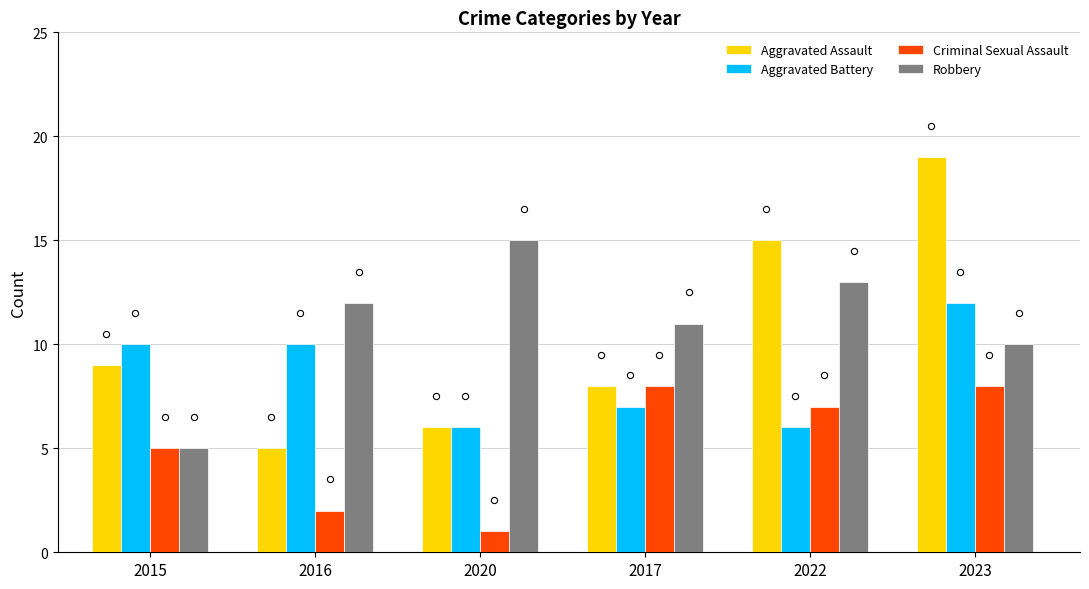

At how many categories does at least one series exceed 5?

6